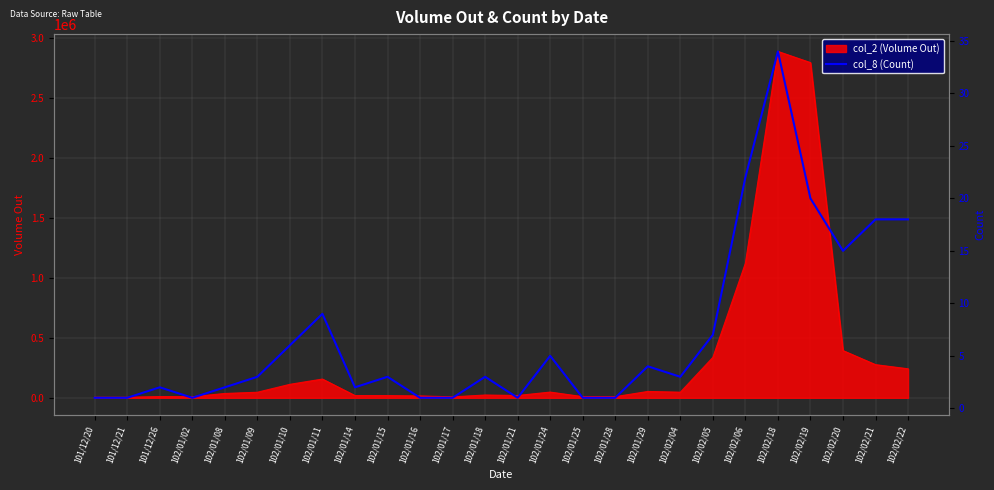

How many points are higher than both their immediate neighbors (excluding endpoints)?

7